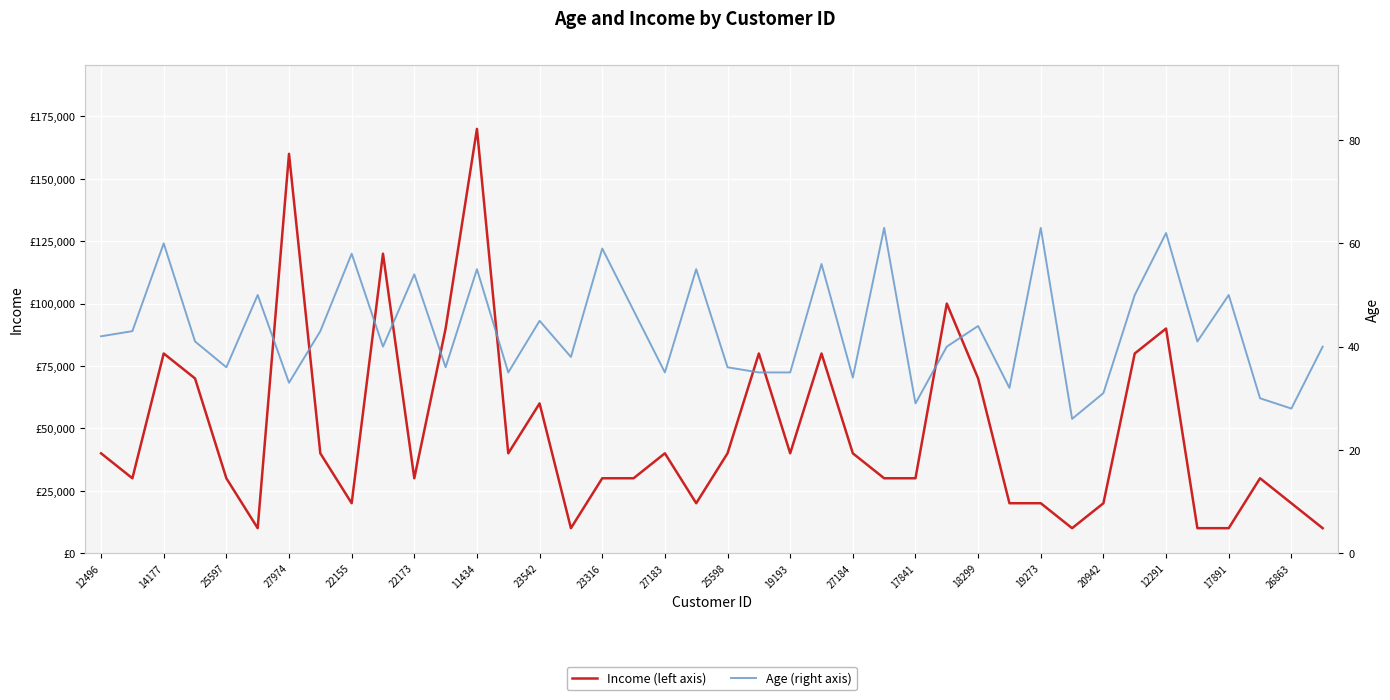

True or false: Age has more than 0 points higher than both neighbors.

True